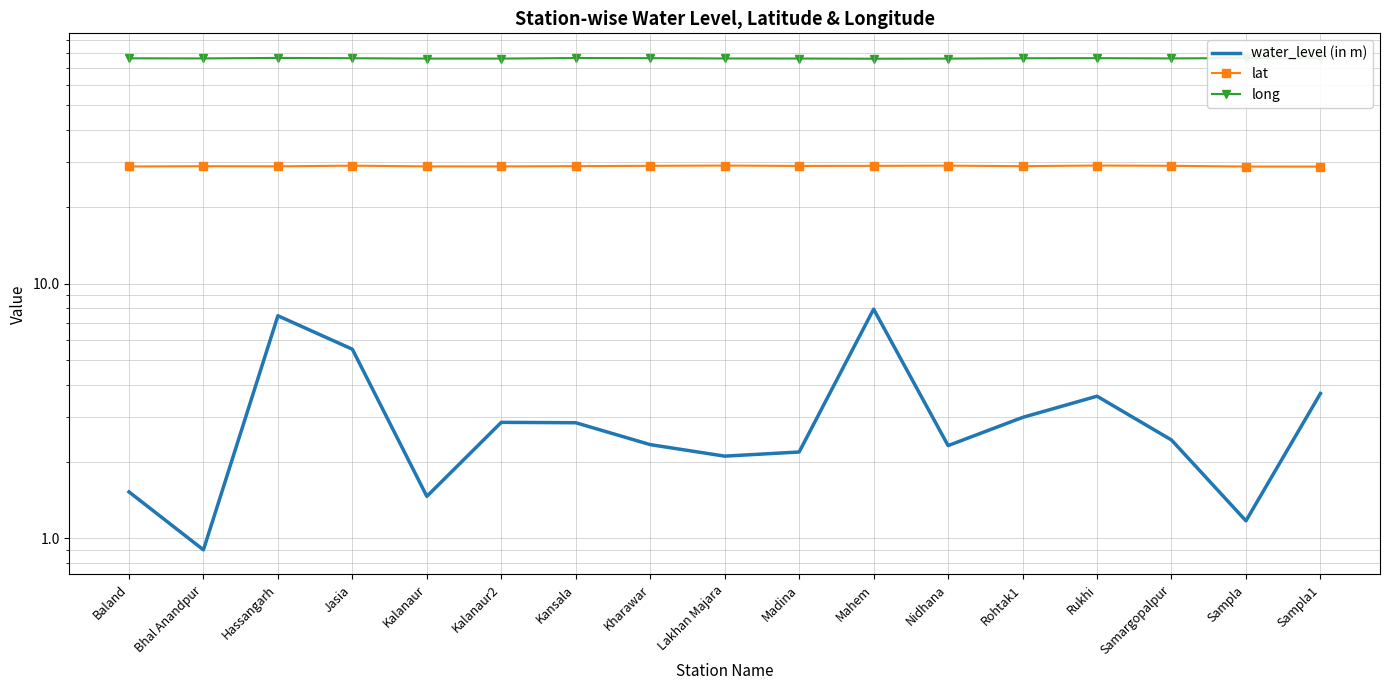

What is the difference between the long values at Rukhi and Rohtak1?

0.1